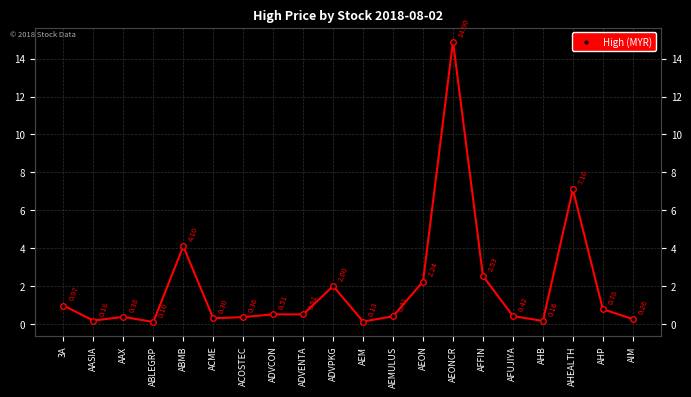

Reading left to right, what are all the values shown in this chart?

3A=1.0	AASIA=0.2	AAX=0.4	ABLEGRP=0.1	ABMB=4.1	ACME=0.3	ACOSTEC=0.4	ADVCON=0.5	ADVENTA=0.5	ADVPKG=2.0	AEM=0.1	AEMULUS=0.4	AEON=2.2	AEONCR=14.9	AFFIN=2.5	AFUJIYA=0.4	AHB=0.2	AHEALTH=7.1	AHP=0.8	AIM=0.3